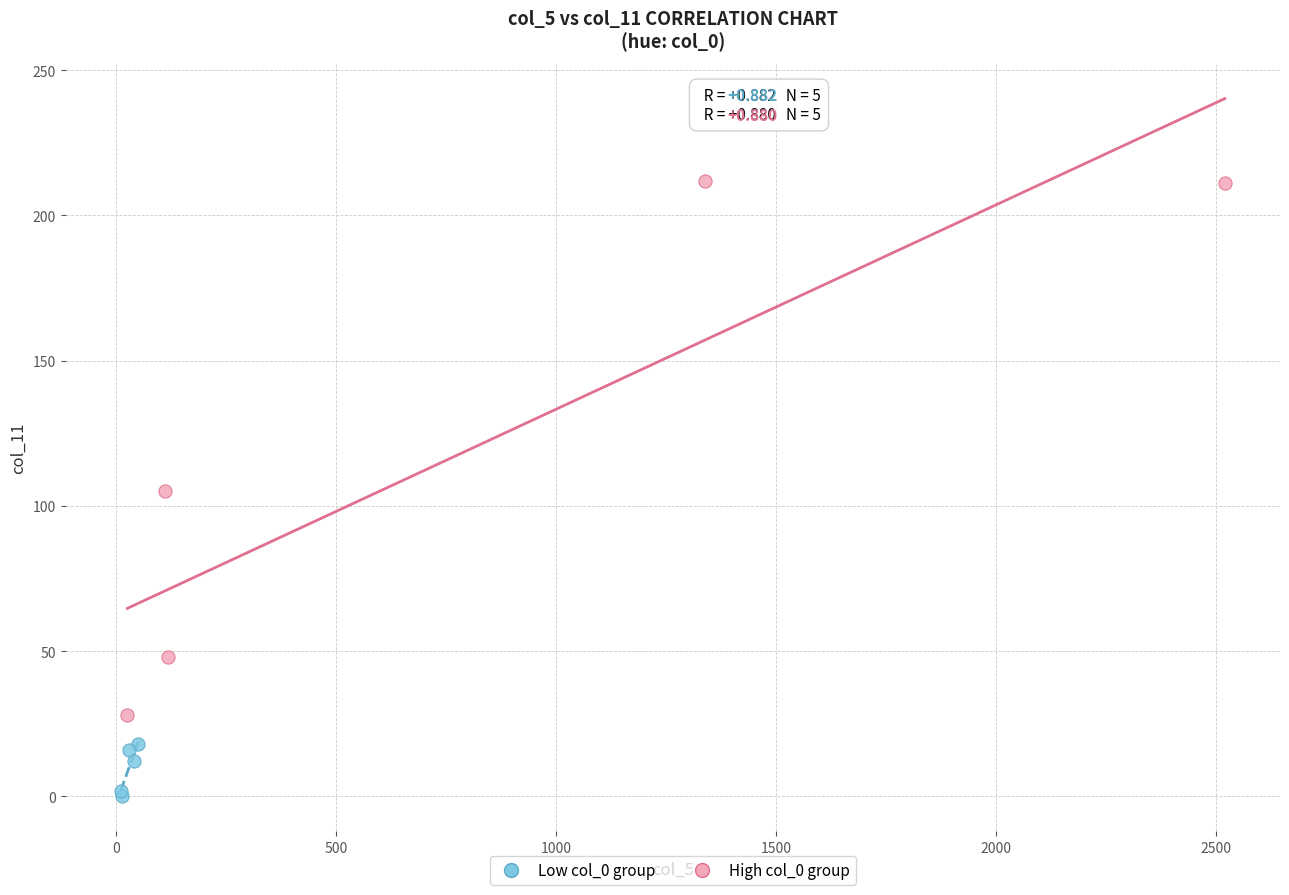

Which series has the largest Y range (max minus min)?

High col_0 group